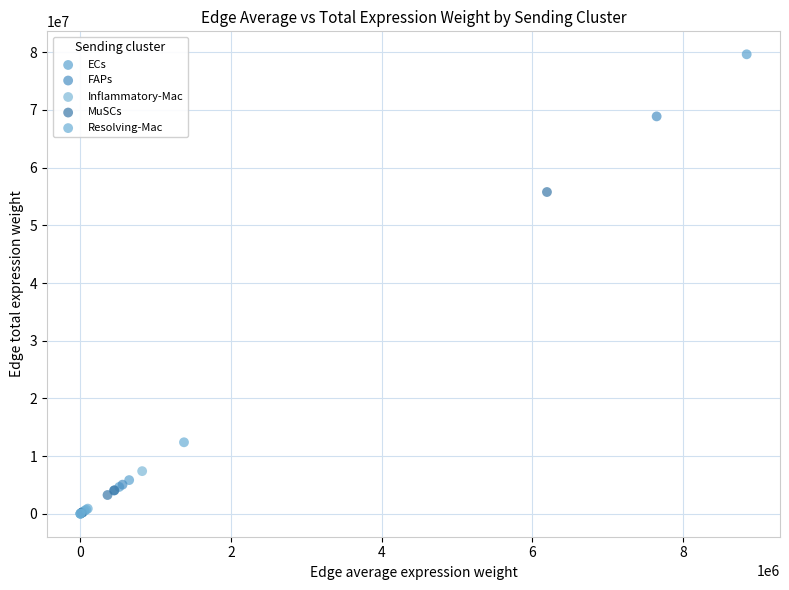

Which series contains the highest Y value?

ECs